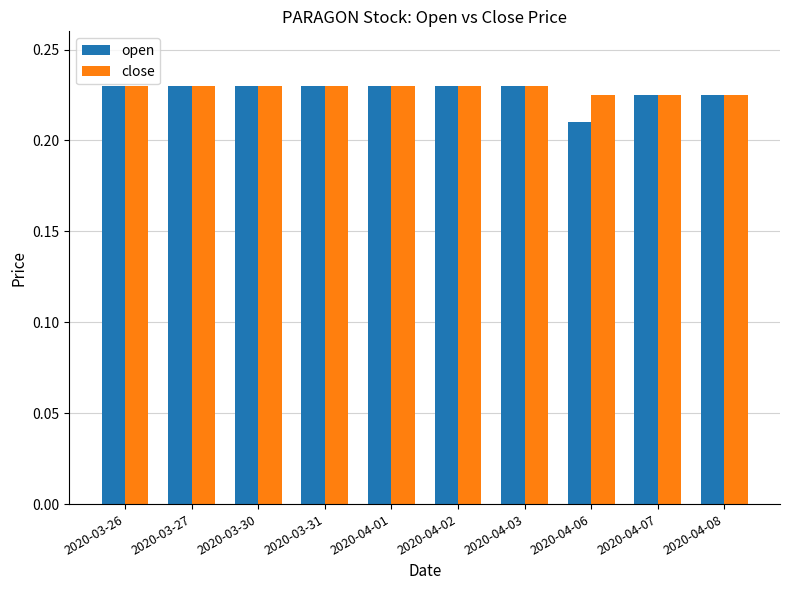

What position from the right is 2020-04-02?

5